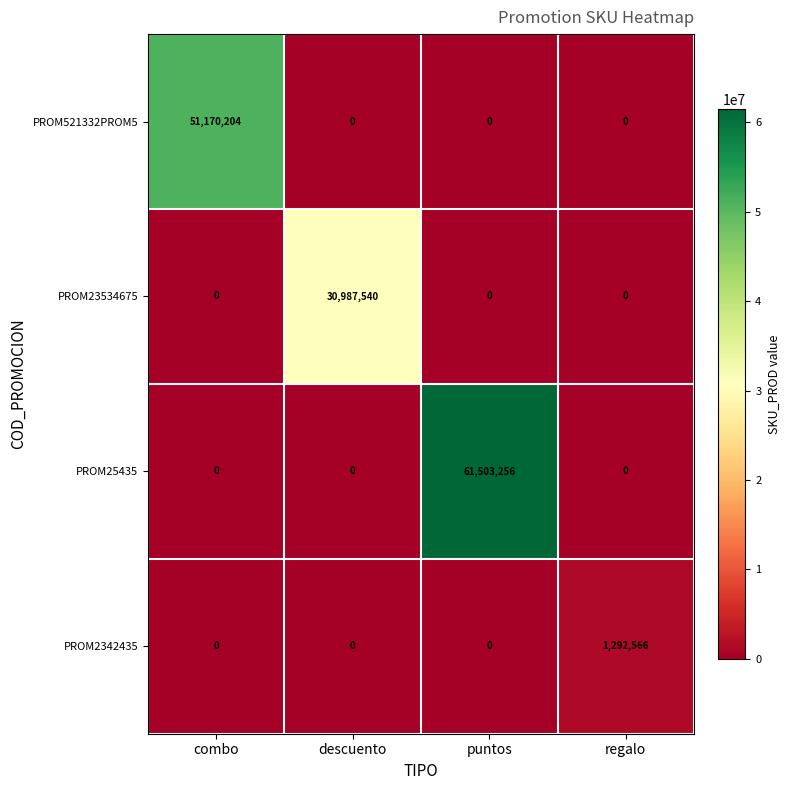

Reading right to left, what are all the values shown in this chart?

PROM521332PROM5: 0	0	0	51170204
PROM23534675: 0	0	30987540	0
PROM25435: 0	61503256	0	0
PROM2342435: 1292566	0	0	0